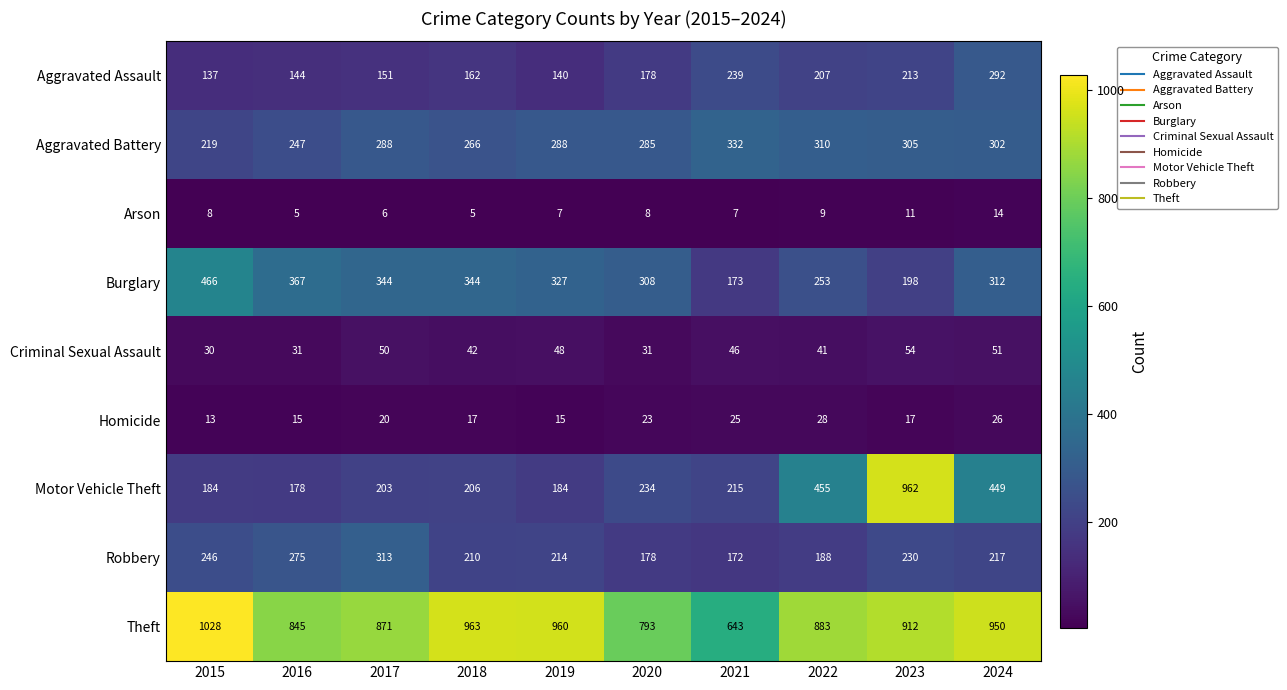

What is the greatest value displayed?

1028